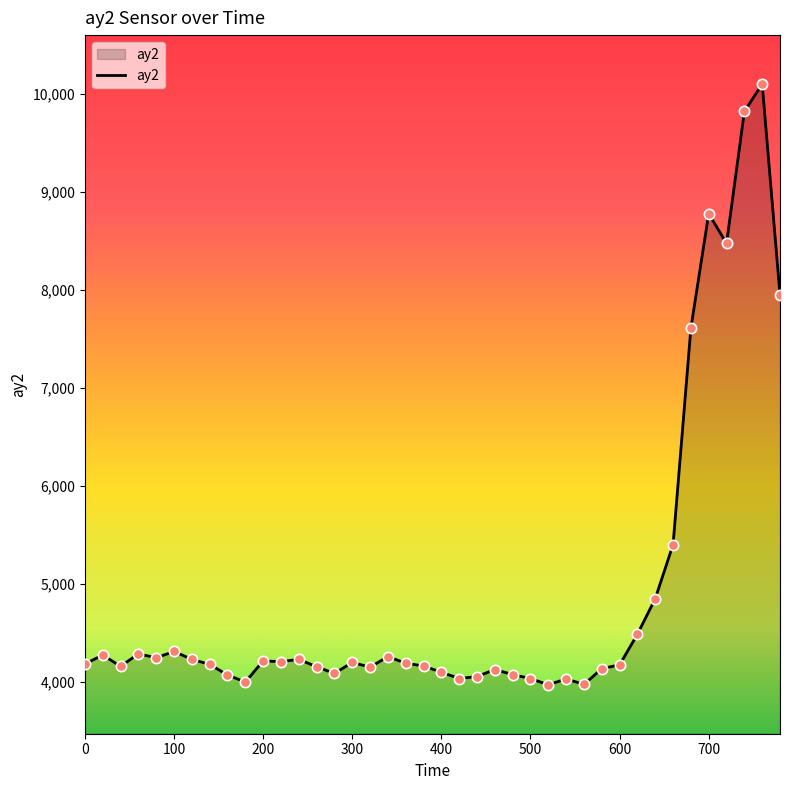

What is the difference between the maximum and minimum values?

6136